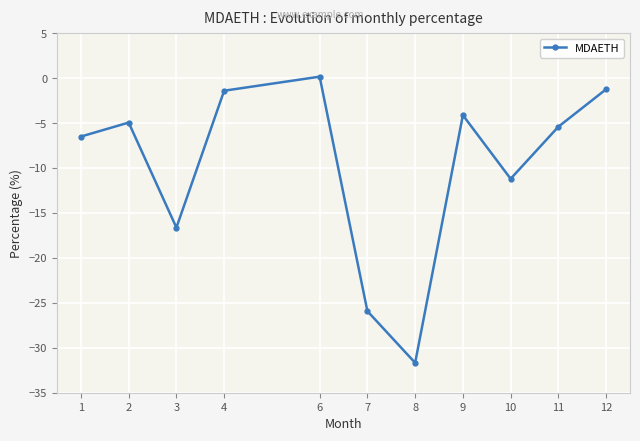

What is the difference between the second highest and second lowest values?

24.7